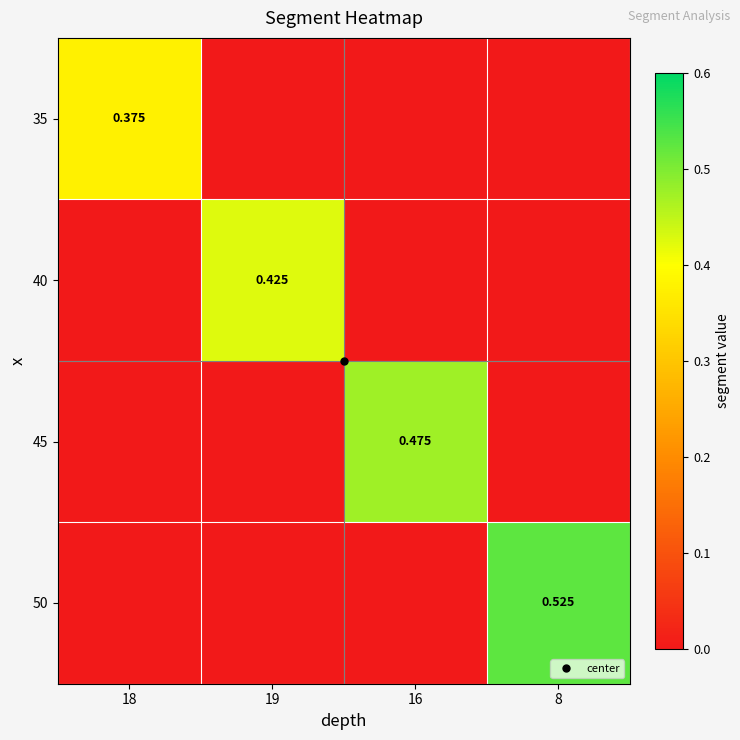

What is the difference between the highest and lowest values at 16?

0.5